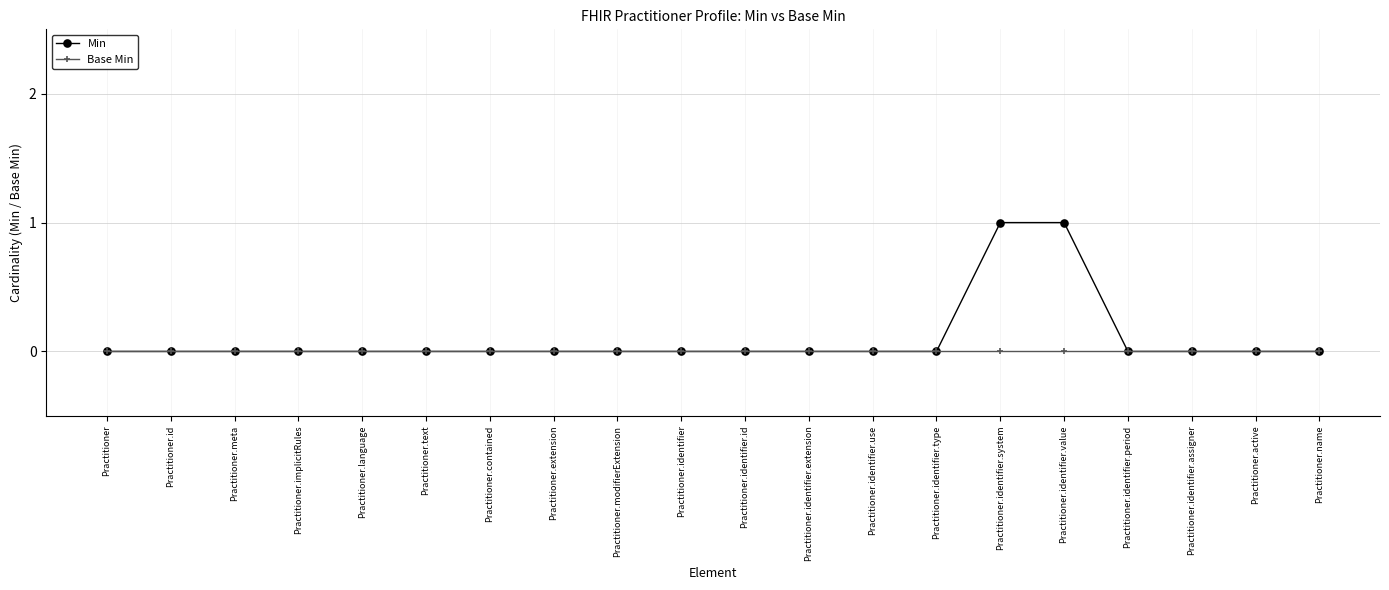

The value of Min at Practitioner.contained is 0. True or false?

True